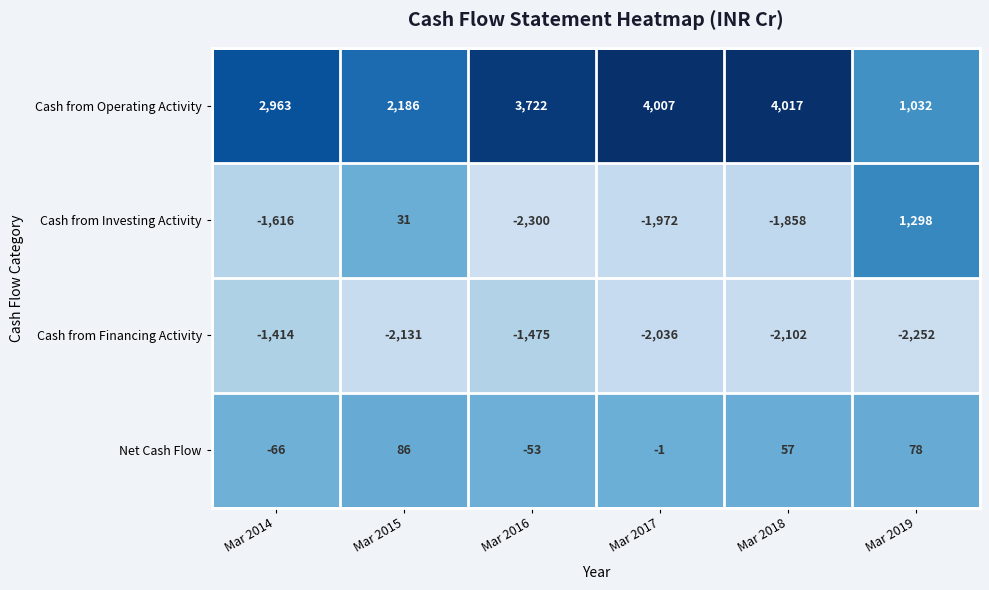

What is the sum of all Net Cash Flow values?

101